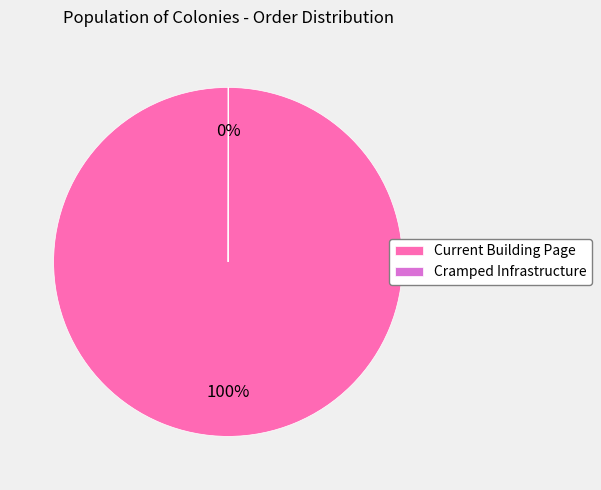

To the nearest percent, what portion does Current Building Page represent?

100%